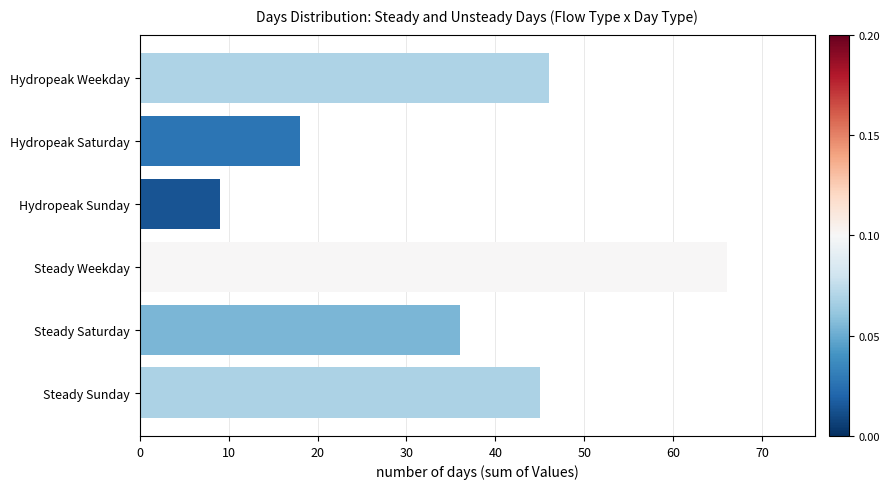

What is the change in value from Hydropeak Saturday to Hydropeak Weekday?

+28